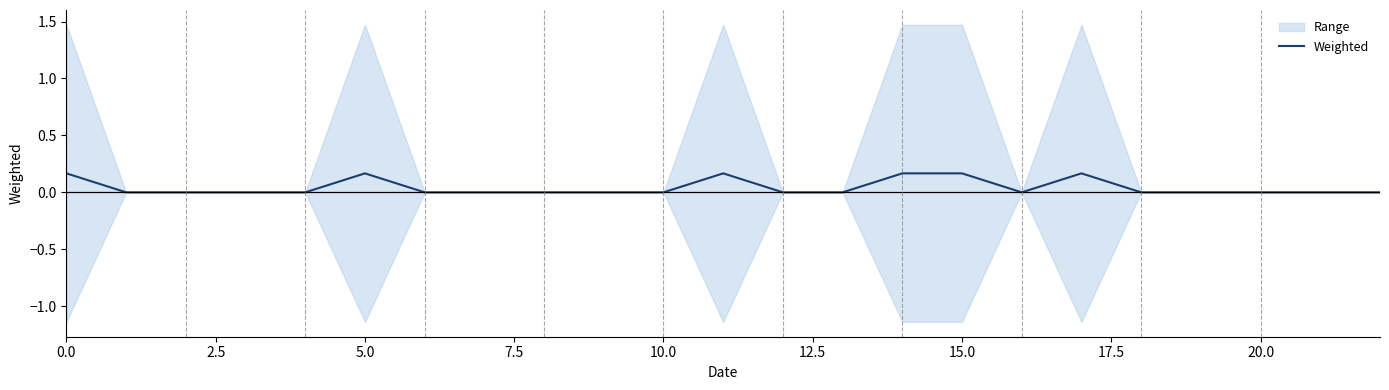

The chart shows a value of 0.0 at 22. True or false?

True